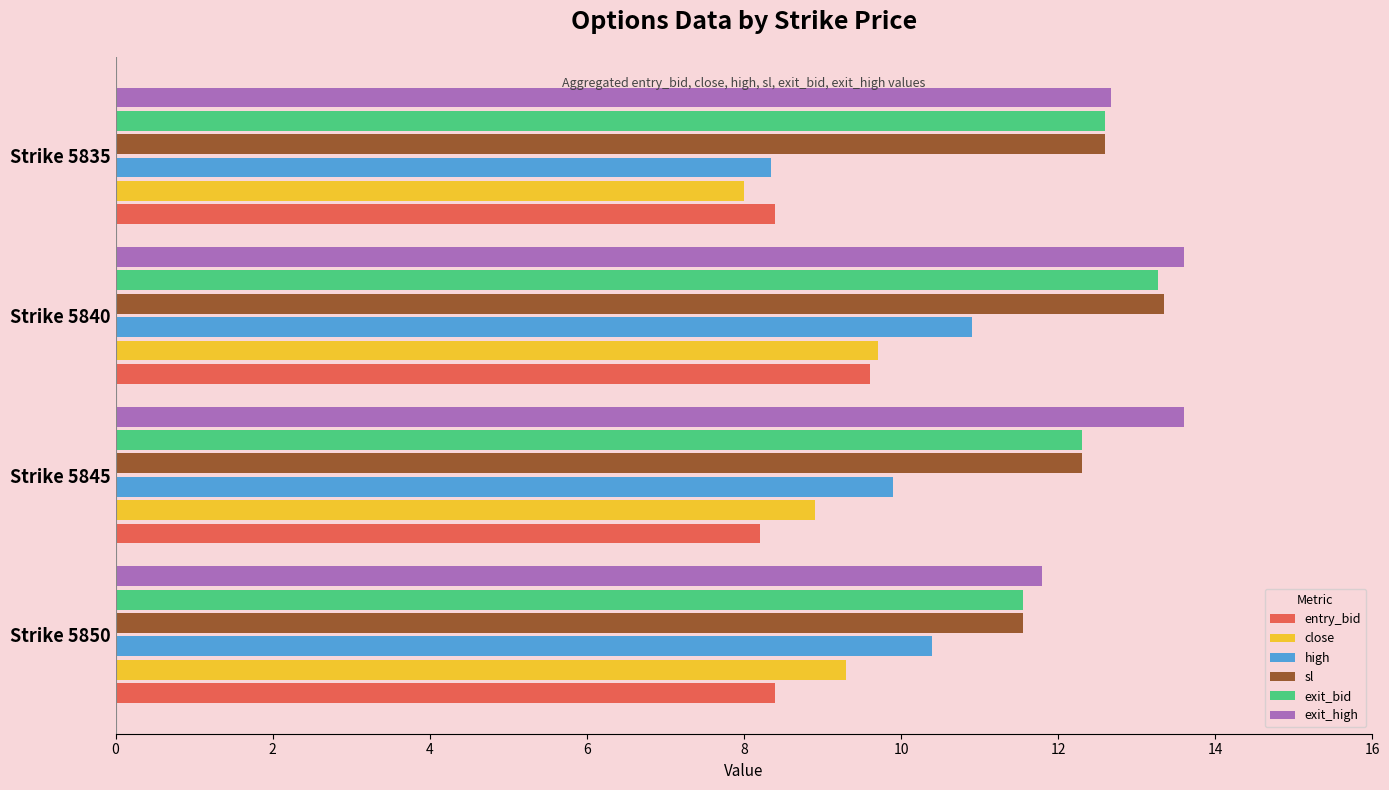

What is the highest value of the close series?

9.7